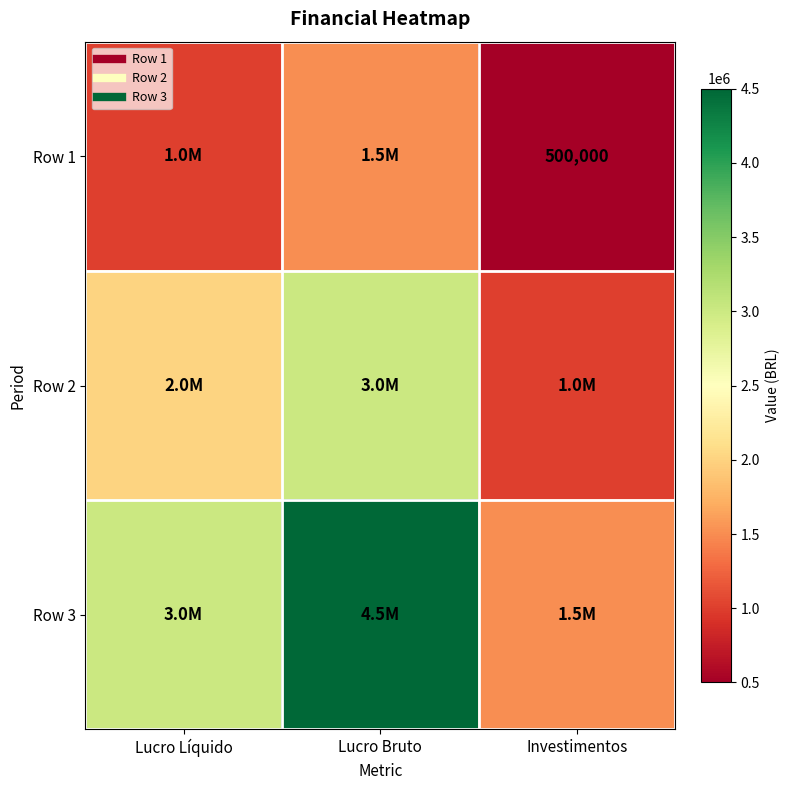

Between Lucro Líquido and Investimentos, which is larger?

Lucro Líquido